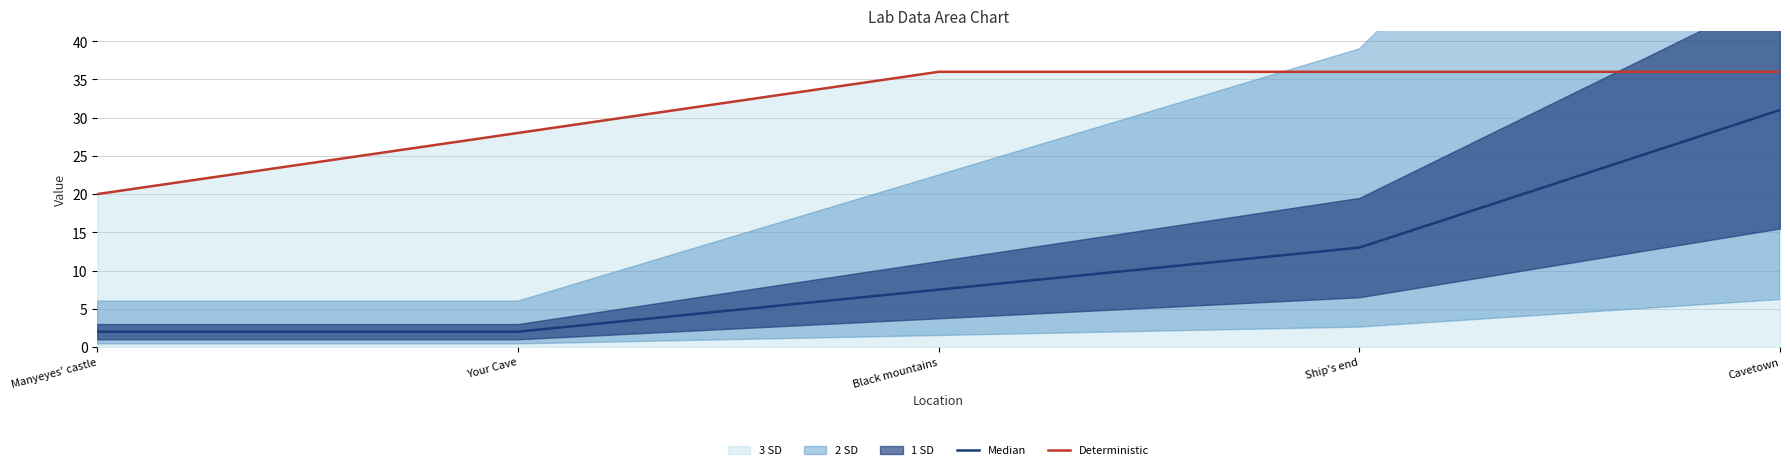

What is the sum of all Deterministic values?

156.0